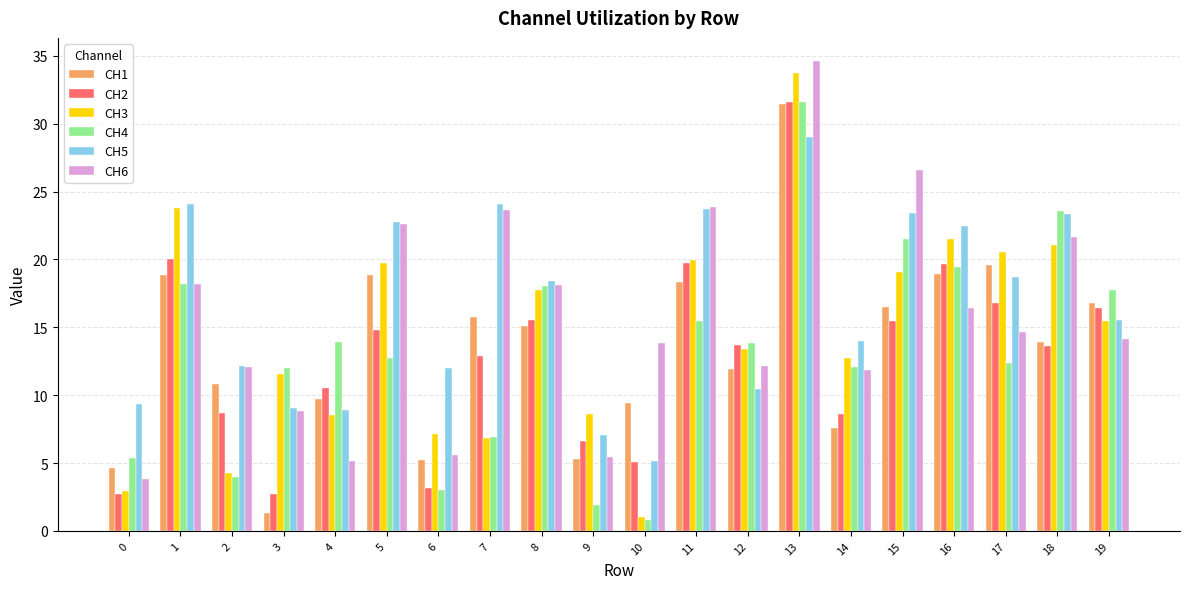

Which label corresponds to the smallest value in the chart?

10